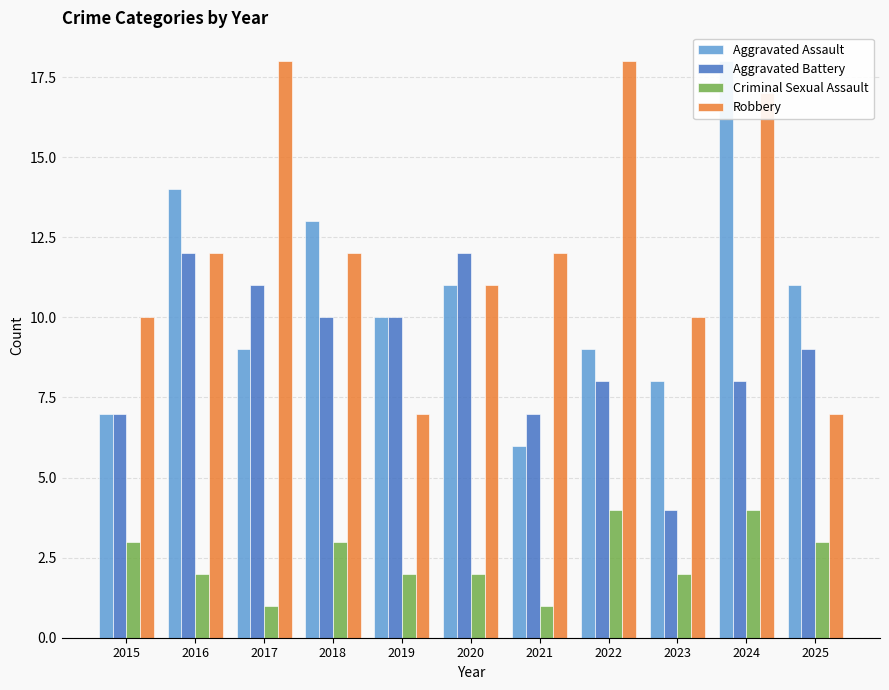

List the series in order of their overall mean, lowest first.

Criminal Sexual Assault, Aggravated Battery, Aggravated Assault, Robbery